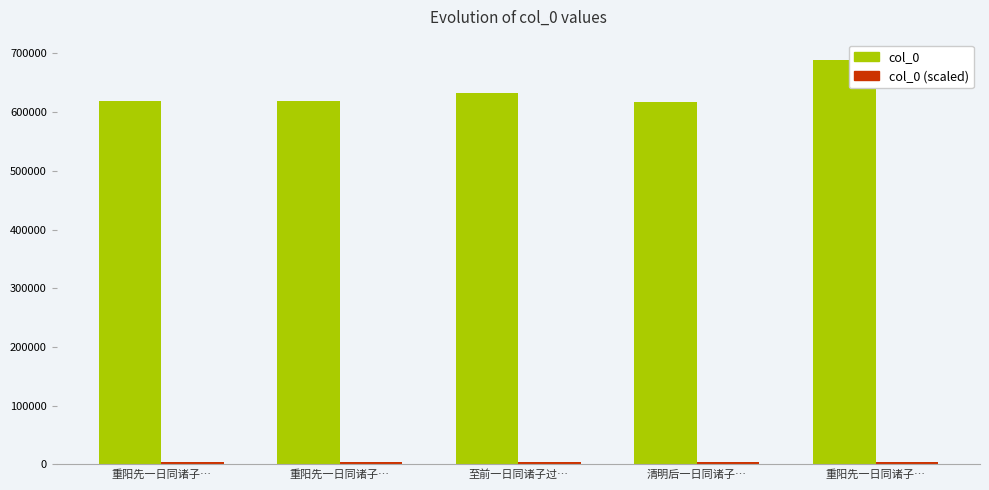

What is the label of the 5th bar from the left?

重阳先一日同诸子…